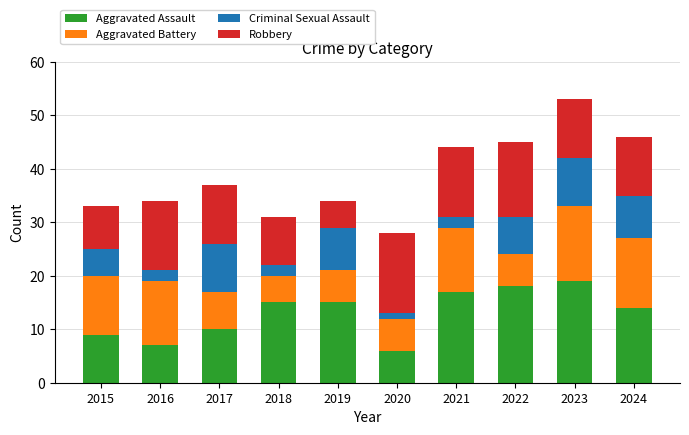

What is the difference between the maximum and minimum values in the Aggravated Assault series?

13